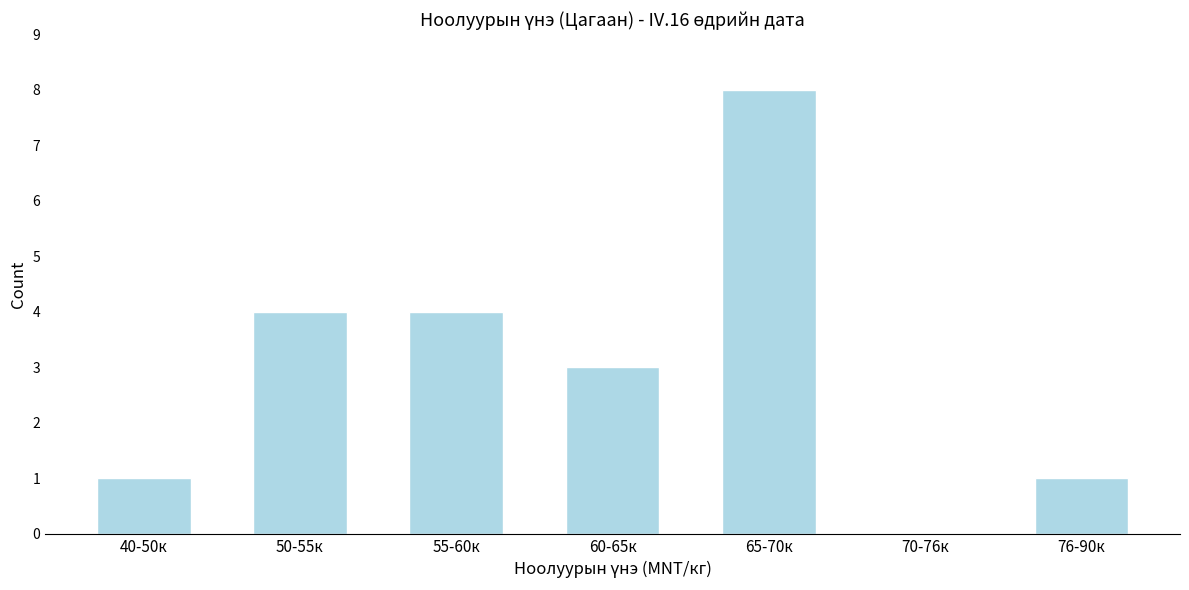

Reading left to right, transcribe all the data shown in this chart.

40-50к=1	50-55к=4	55-60к=4	60-65к=3	65-70к=8	70-76к=0	76-90к=1